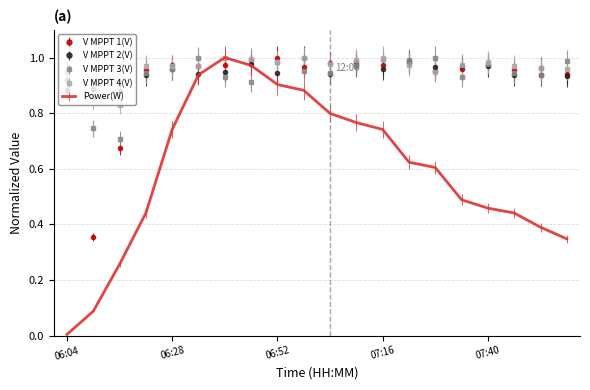

What are all the series names shown in the legend?

V MPPT 1(V), V MPPT 2(V), V MPPT 3(V), V MPPT 4(V), Power(W)